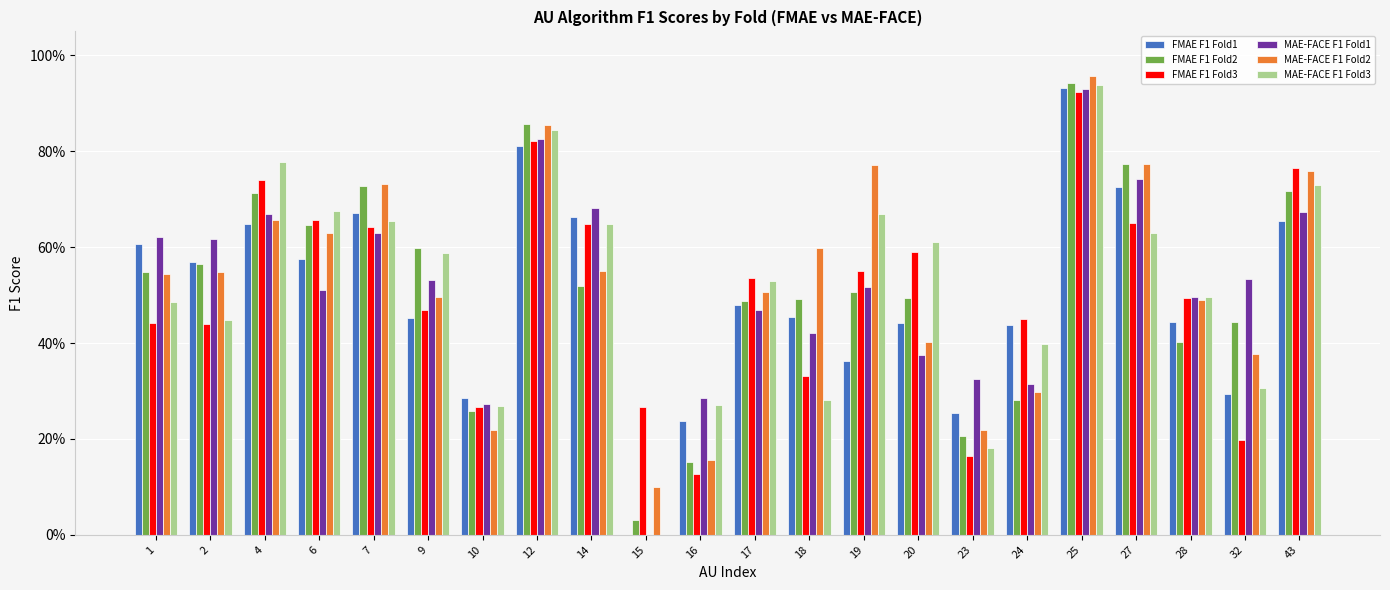

What is the value of the MAE-FACE F1 Fold2 bar at the 22nd from the left?

0.8